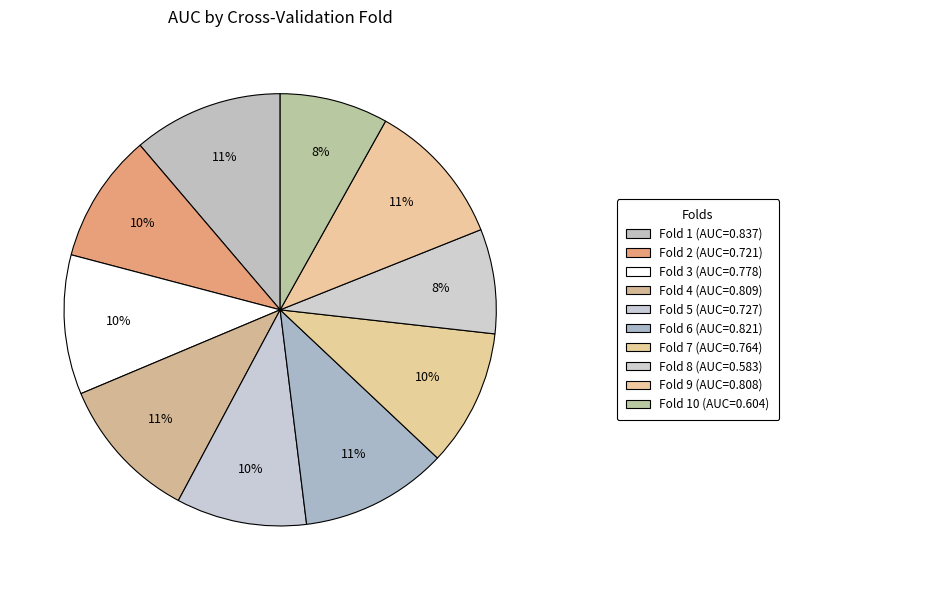

How many segments does this pie chart have?

10